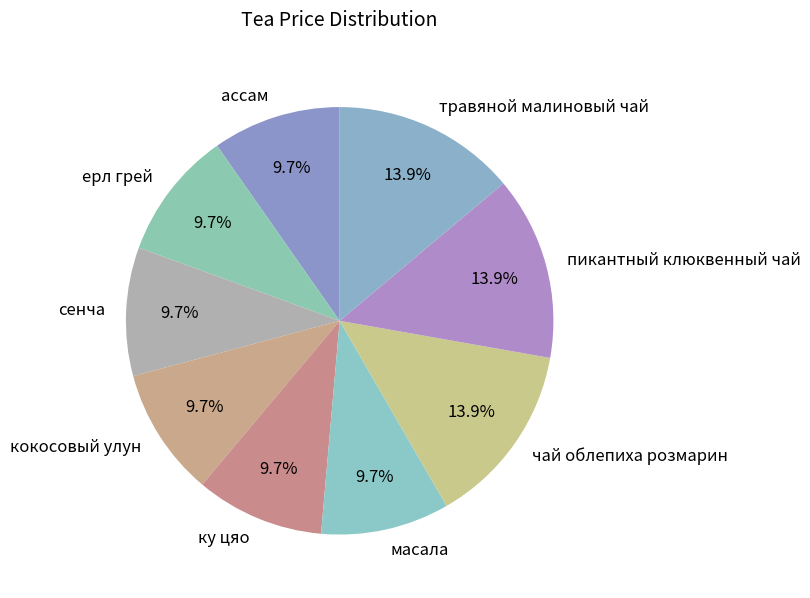

What is the ratio of the value at ку цяо to the value at травяной малиновый чай?

0.7